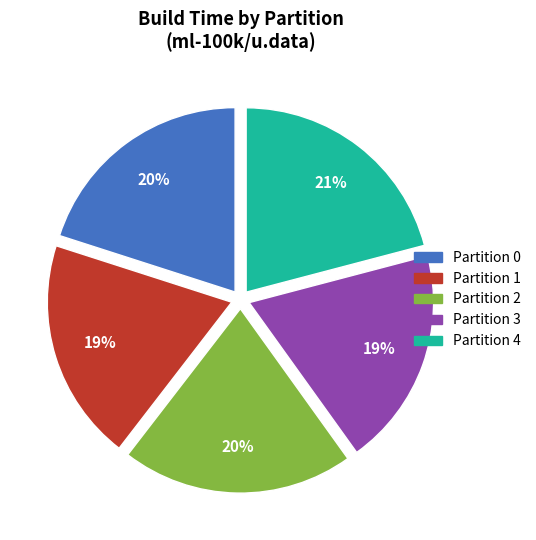

To the nearest percent, what is the combined percentage of Partition 2 and Partition 0?

40%